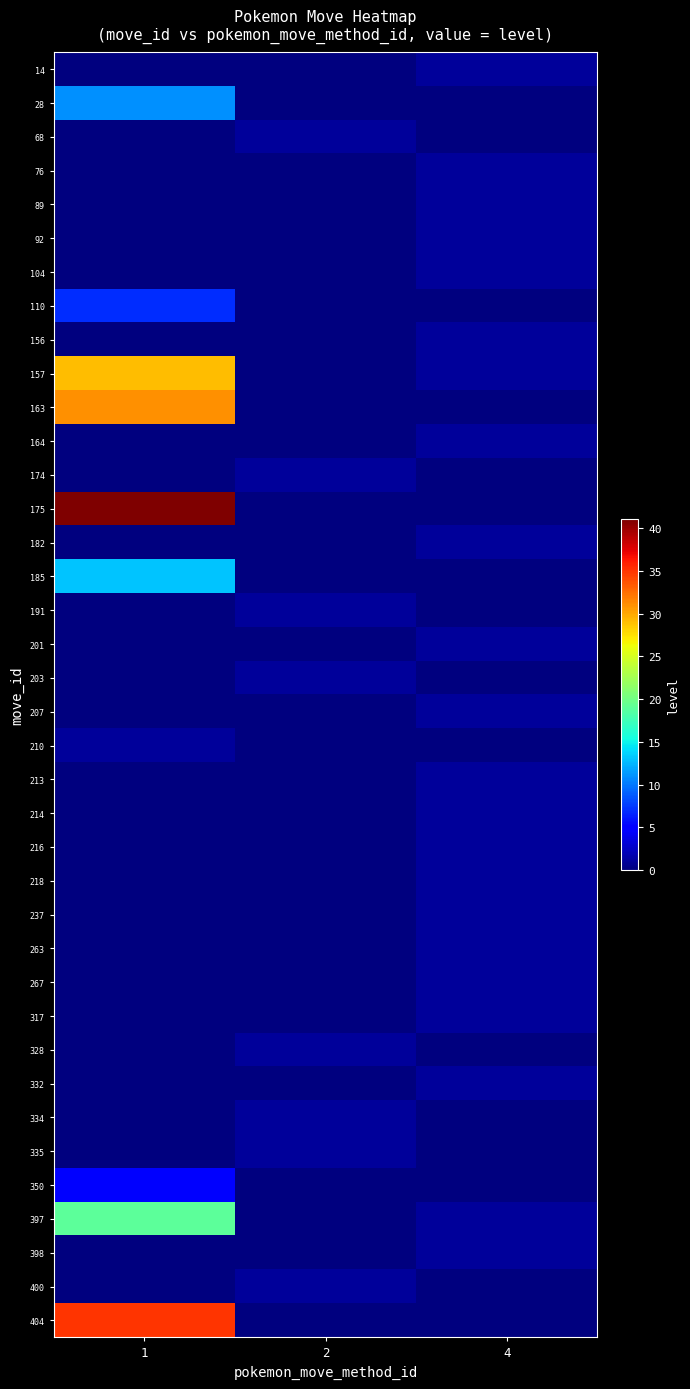

List the series in order of their peak value, highest first.

175, 404, 163, 157, 397, 185, 28, 110, 350, 14, 68, 76, 89, 92, 104, 156, 164, 174, 182, 191, 201, 203, 207, 210, 213, 214, 216, 218, 237, 263, 267, 317, 328, 332, 334, 335, 398, 400